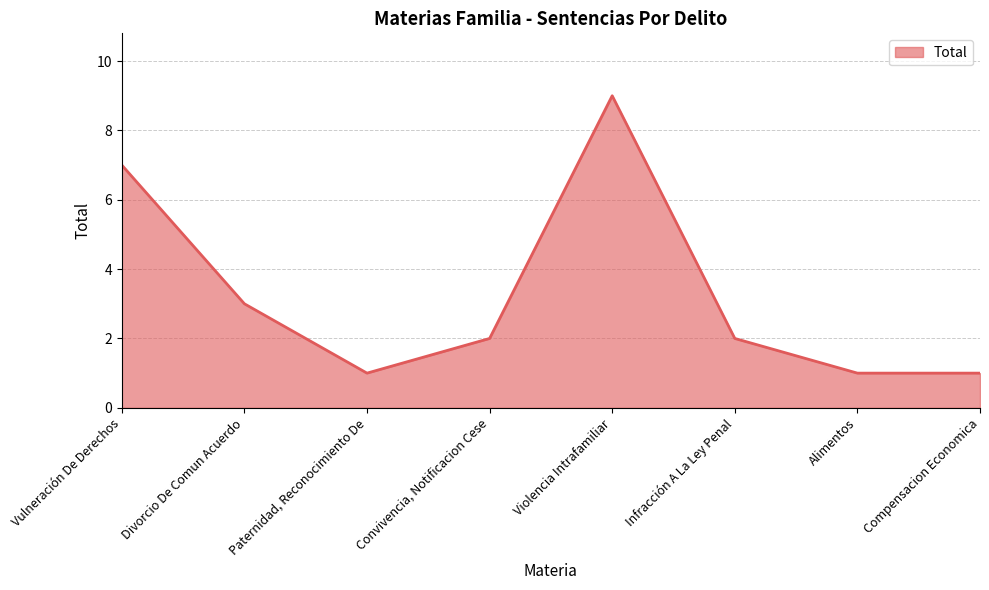

What is the approximate value at Infracción A La Ley Penal?

2